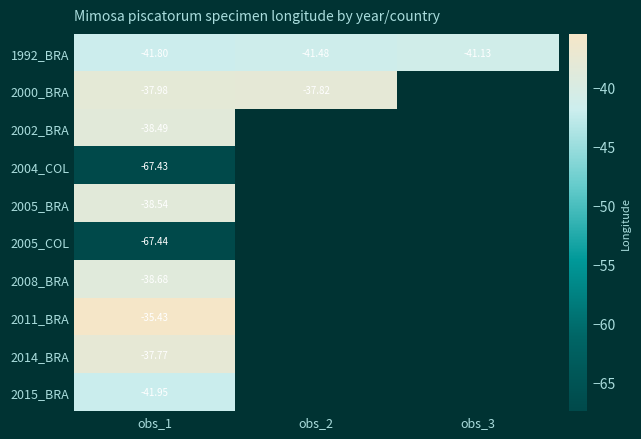

Is the value of 2005_COL at obs_1 greater than the value of 1992_BRA at obs_2?

No